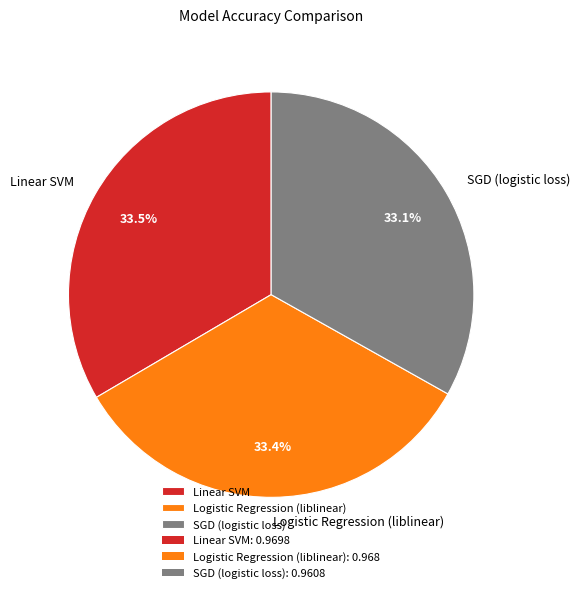

How many segments does this pie chart have?

3